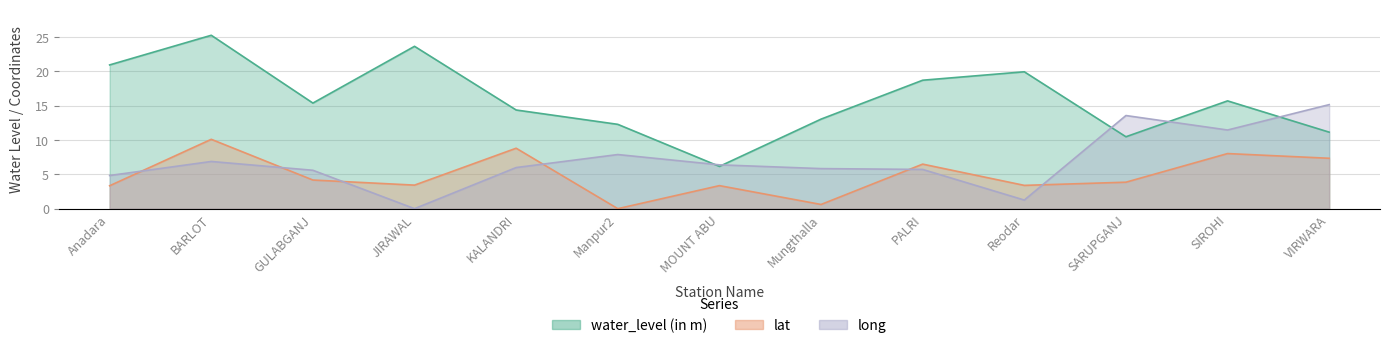

Between BARLOT and Mungthalla, which series saw the biggest shift?

water_level (in m)